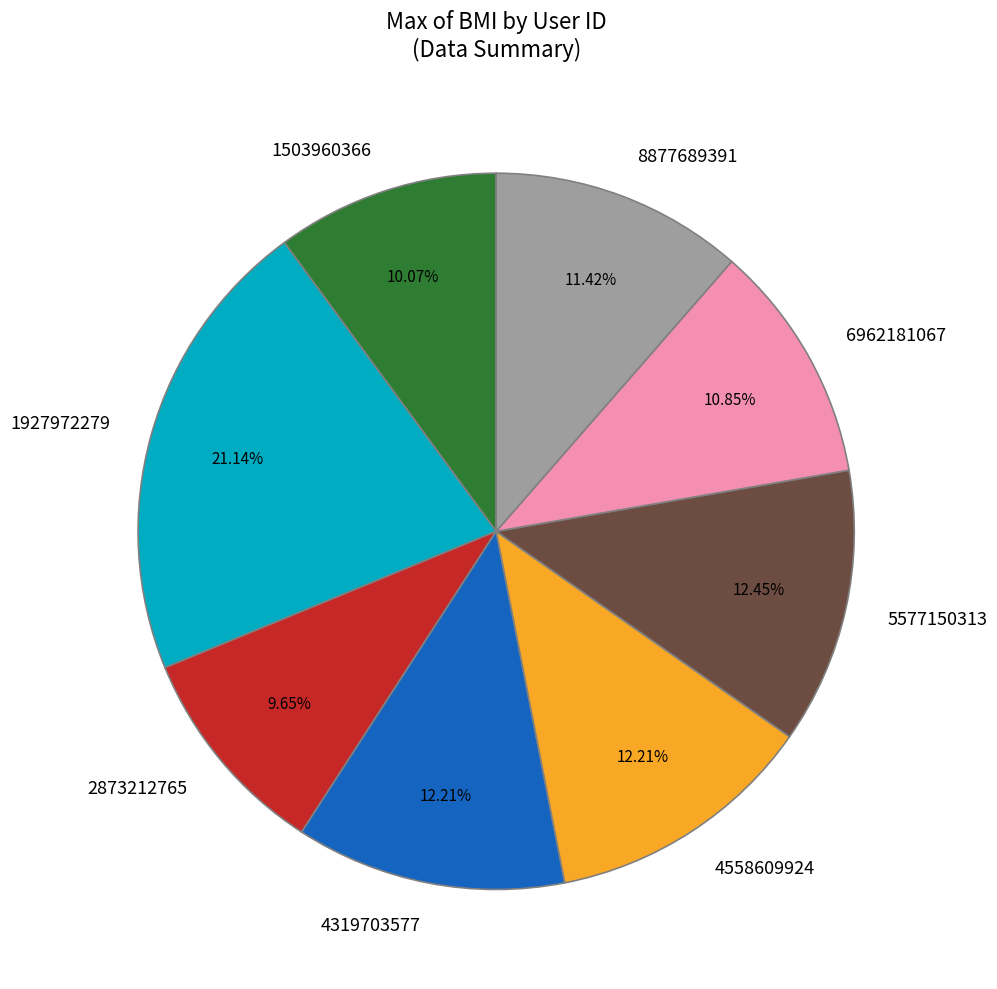

What is the ratio of the value at 6962181067 to the value at 2873212765?

1.1